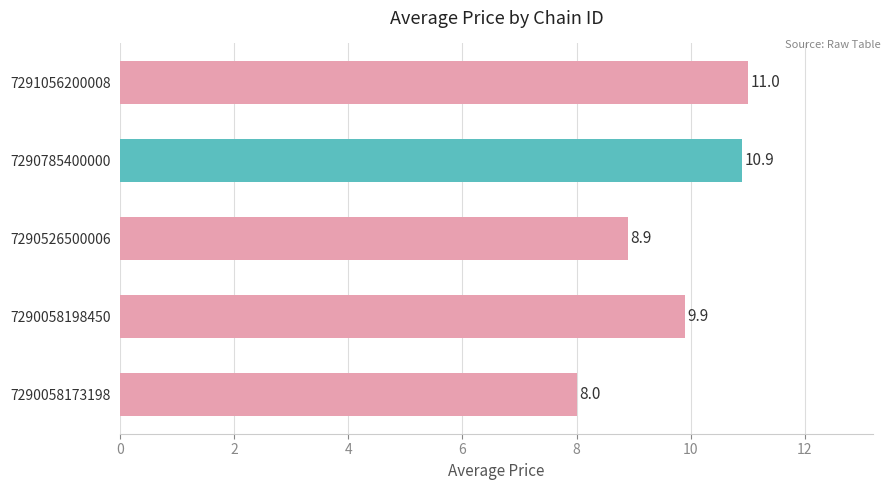

Which has a higher value, 7290058198450 or 7290785400000?

7290785400000